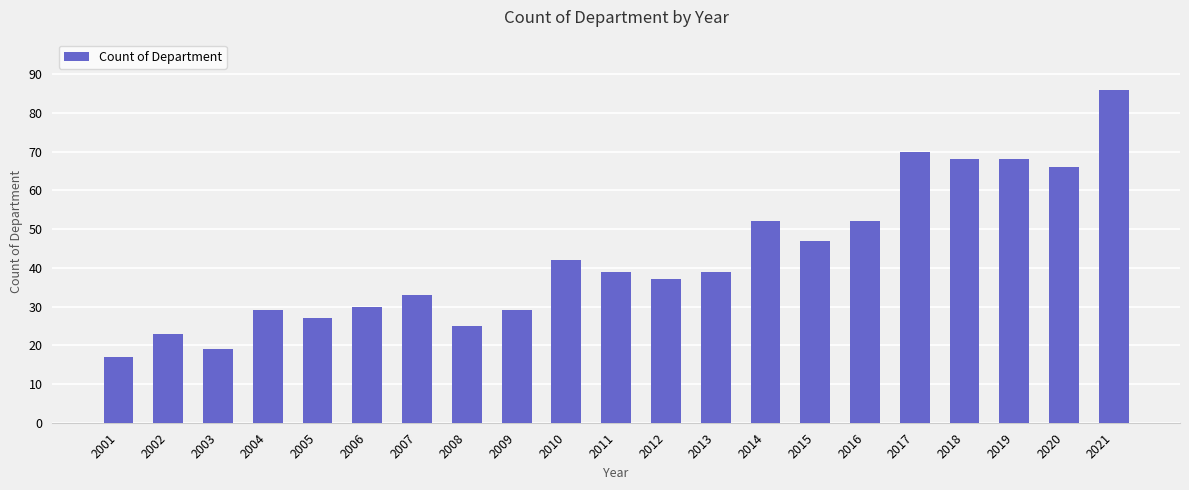

What is the difference between the maximum and minimum values?

69